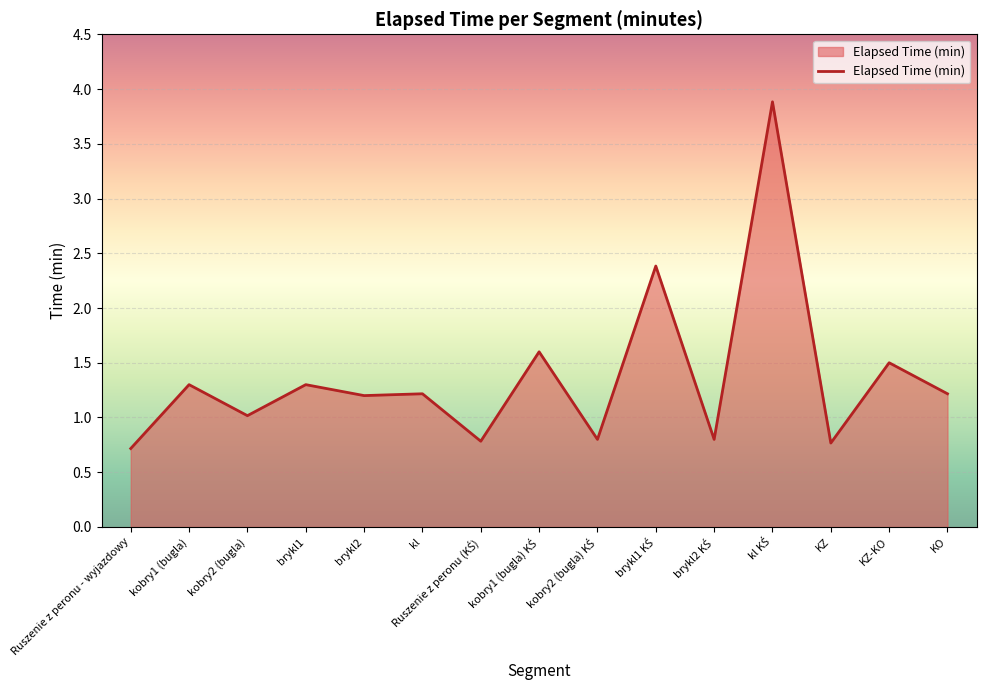

The chart shows a value of 1.0 at kobry2 (bugla). True or false?

True